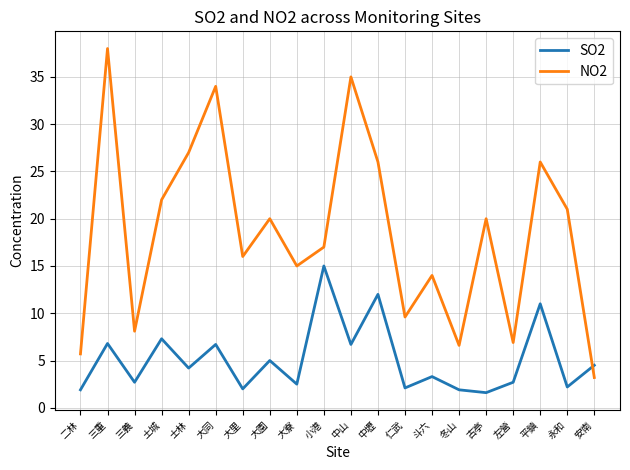

What is the difference between the NO2 values at 斗六 and 土城?

8.0